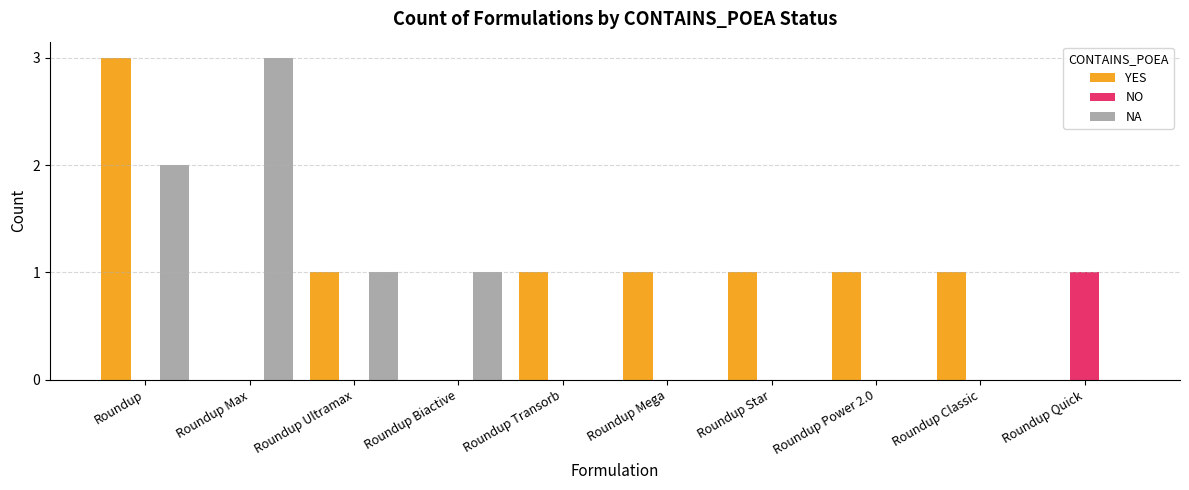

Which series has the largest total across all categories?

YES